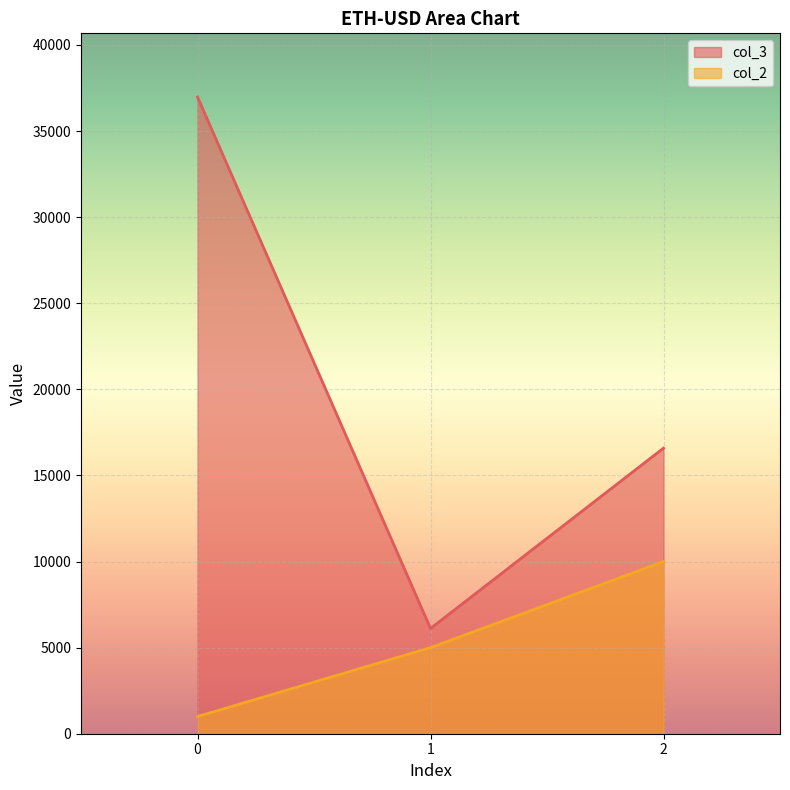

Between 1 and 2, which series saw the biggest shift?

col_3